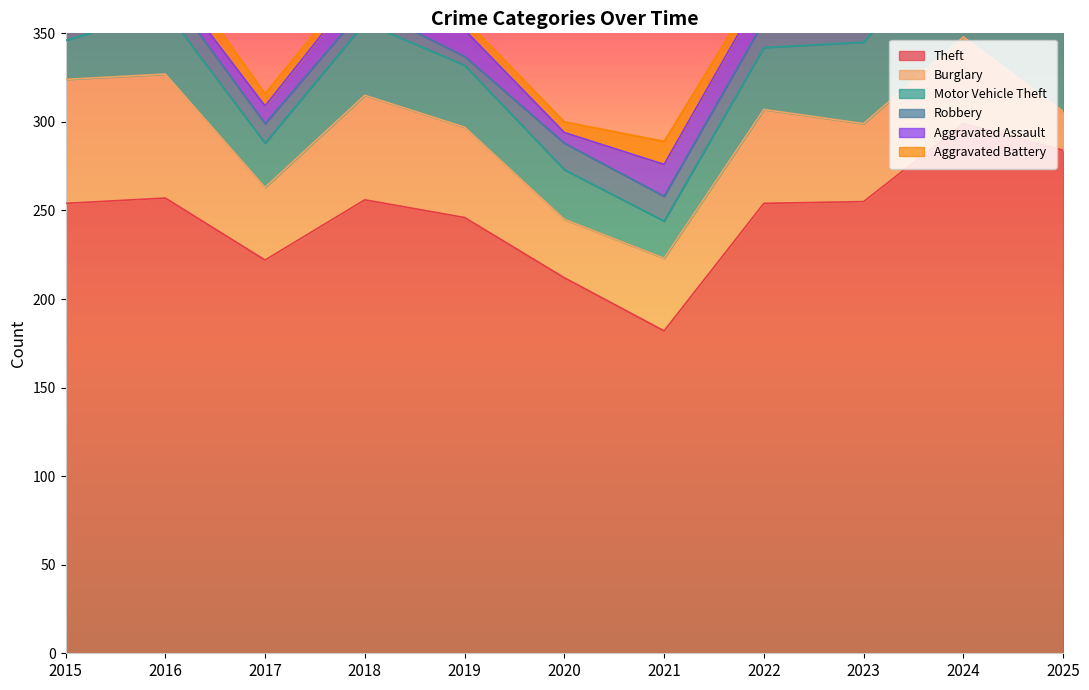

Is the value of Burglary at 2018 greater than the value of Motor Vehicle Theft at 2024?

No